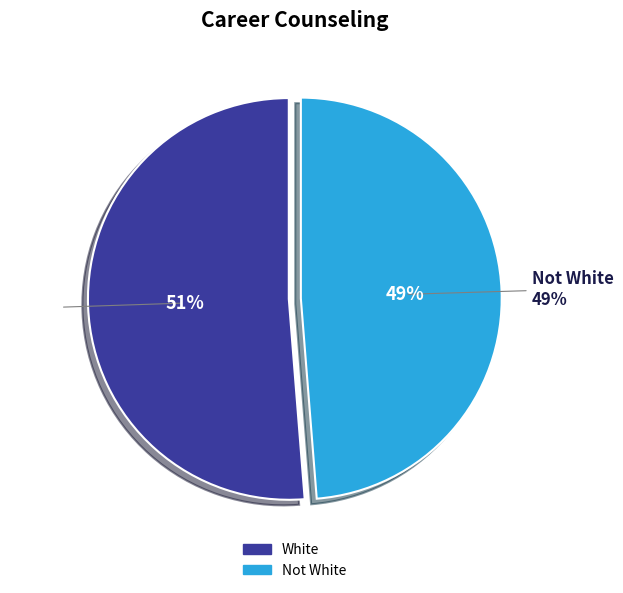

Which has a higher value, Not White or White?

White